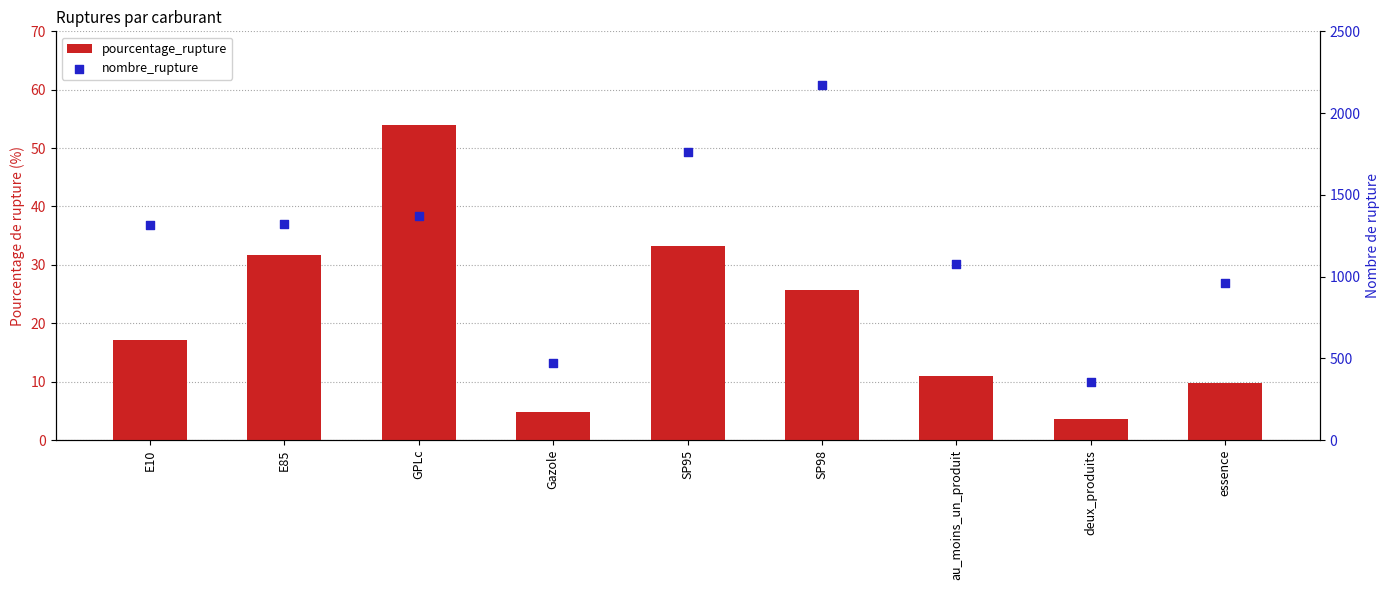

Which series has the largest total across all categories?

nombre_rupture